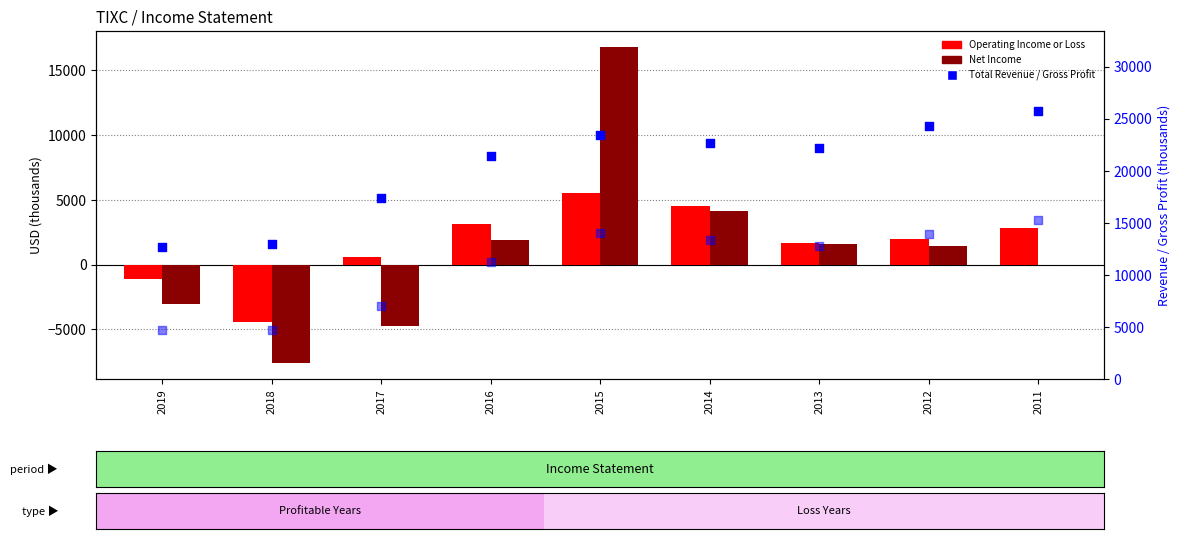

Which series contains the lowest Y value?

Net Income